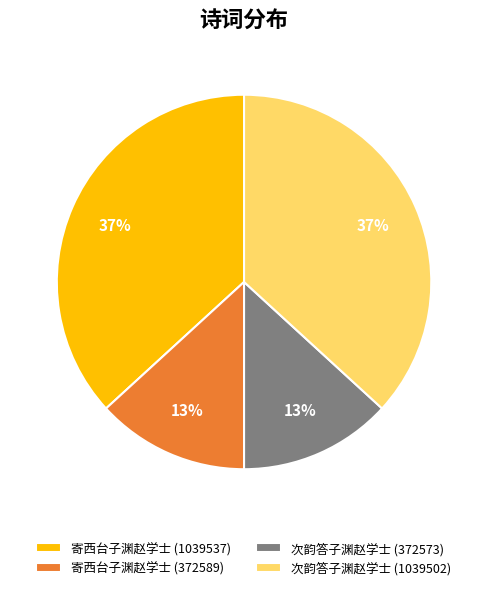

Combined, do 次韵答子渊赵学士 (372573) and 寄西台子渊赵学士 (372589) account for over 50%?

No